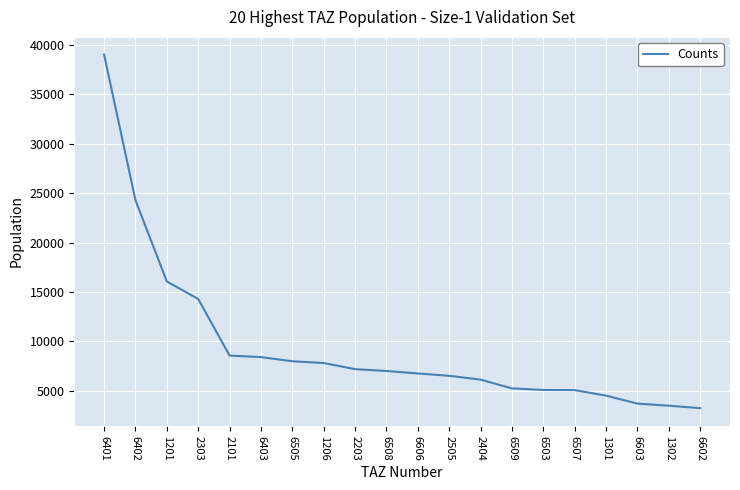

Which label corresponds to the largest value in the chart?

6401